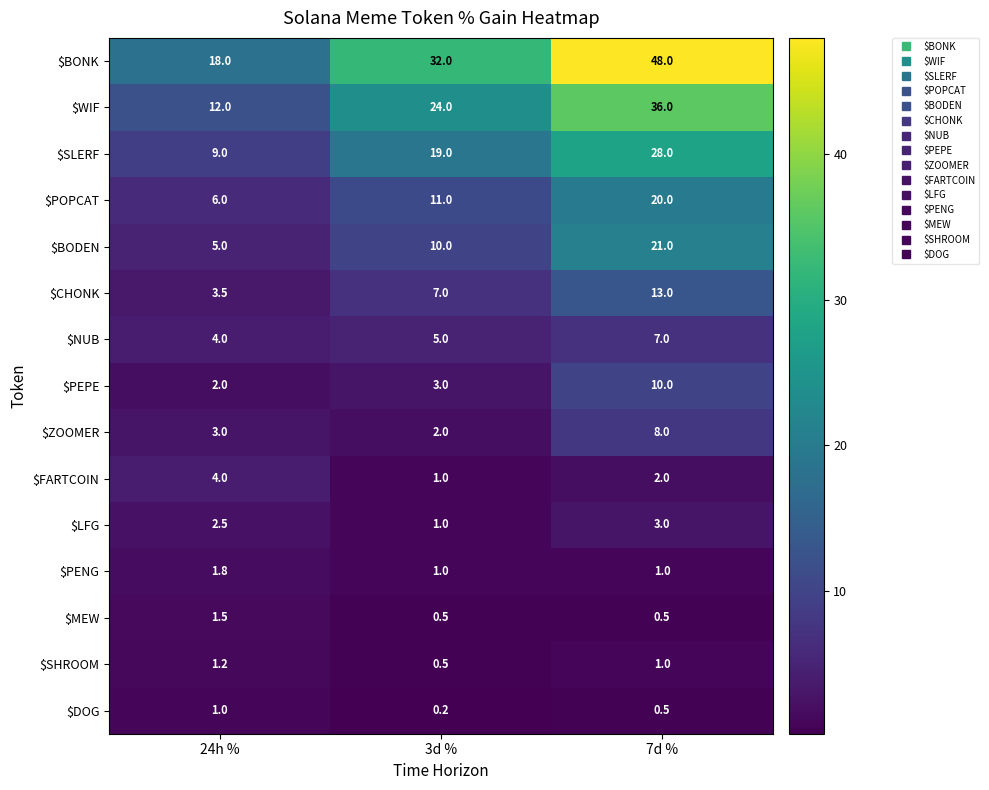

What is the sum of the $PEPE values at 3d % and 7d %?

13.0